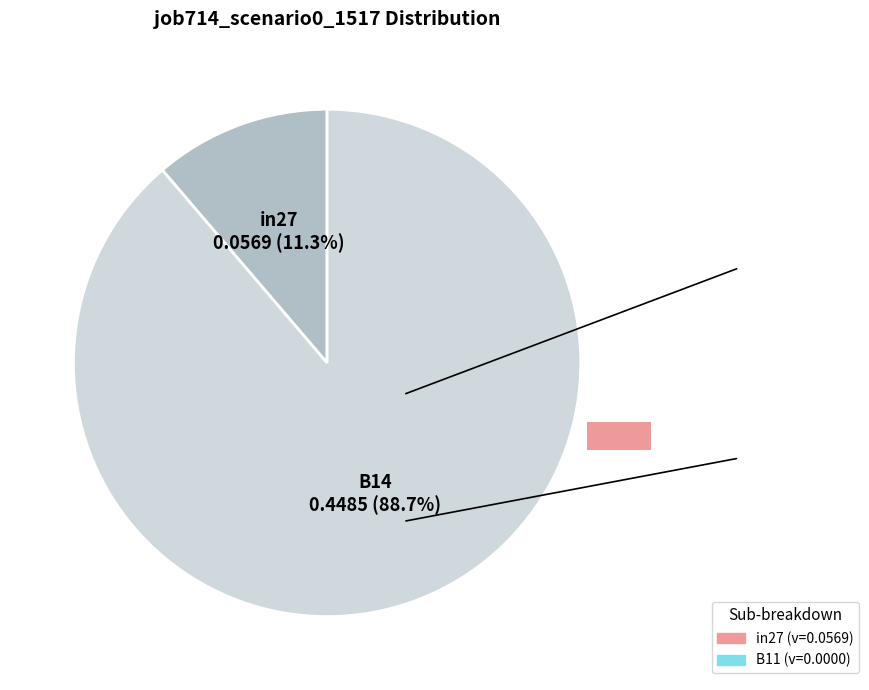

The B14 slice represents 75% of the pie. True or false?

False